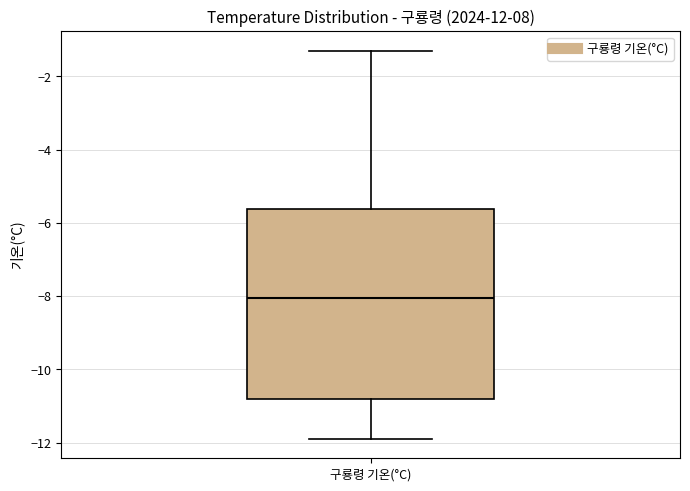

Where does the median line of the box for 구룡령 기온(°C) sit on the y-axis? The values are not printed on the chart, so give them approximately, as read against the axis.

-8.0